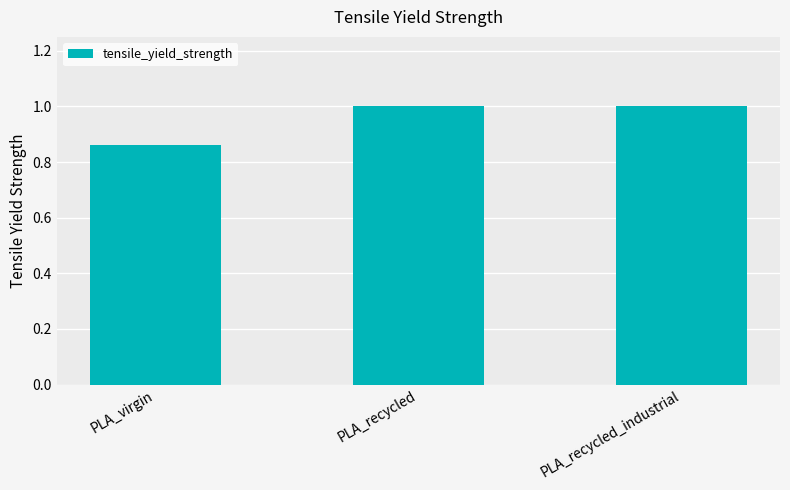

What value does the data have at PLA_recycled_industrial?

1.0